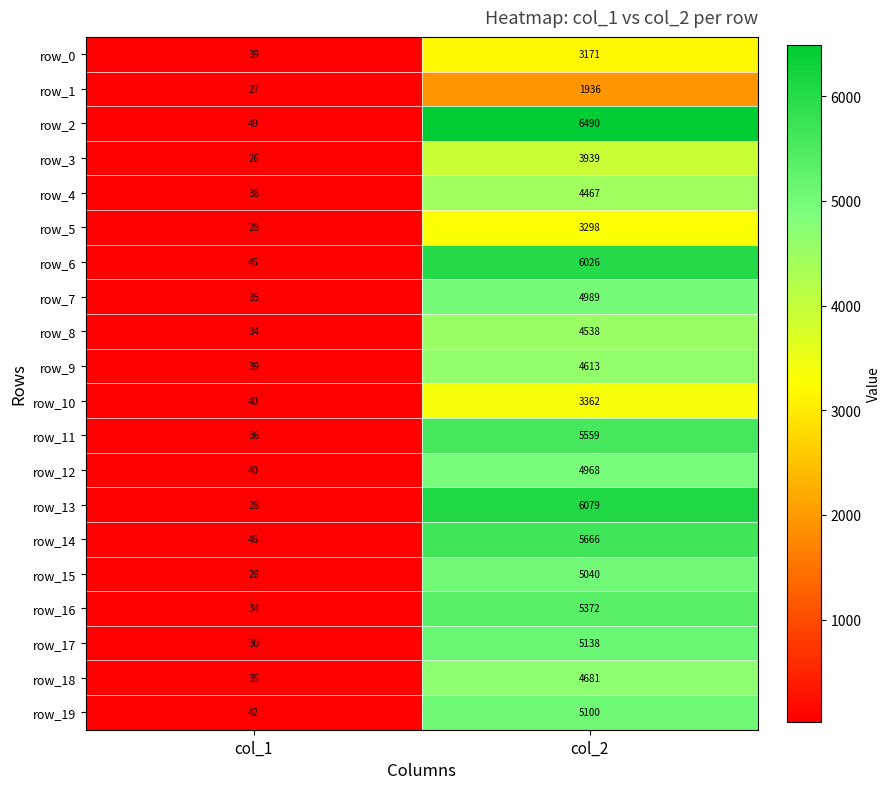

What is the greatest value displayed?

6490